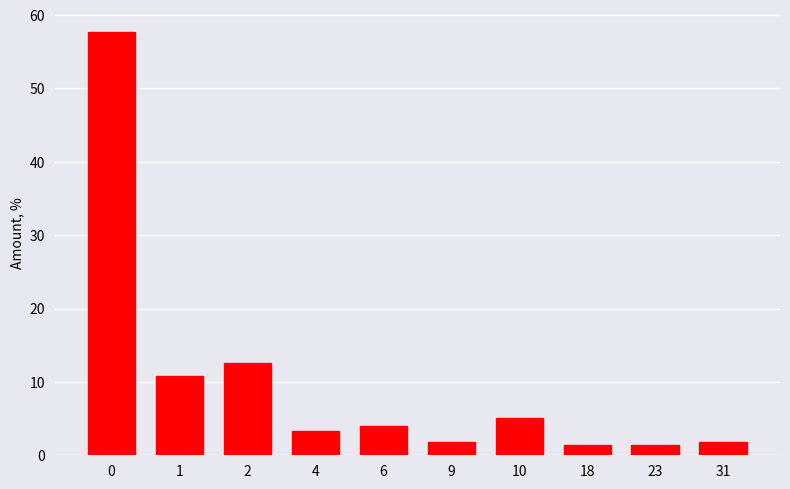

Reading right to left, list all the values displayed in this chart.

31=1.8	23=1.4	18=1.4	10=5.1	9=1.8	6=4.0	4=3.2	2=12.6	1=10.8	0=57.8